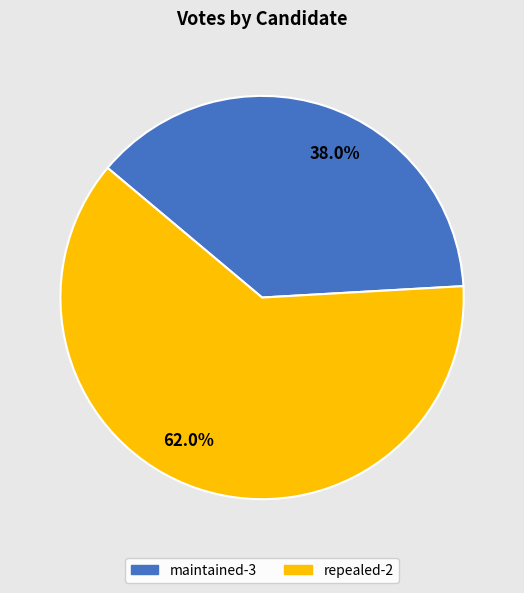

Is repealed-2 the majority of the pie?

Yes